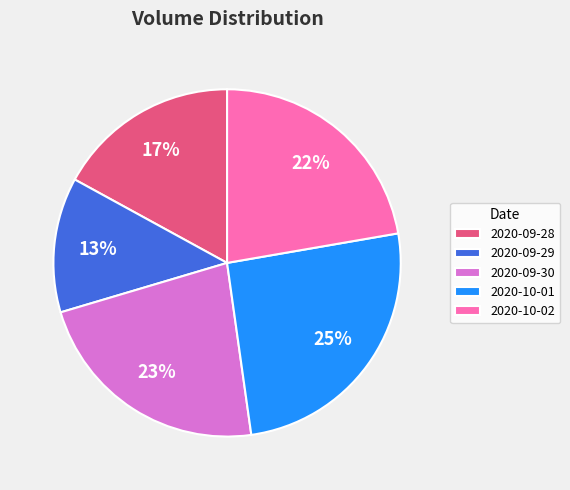

Is 2020-09-29 the majority of the pie?

No